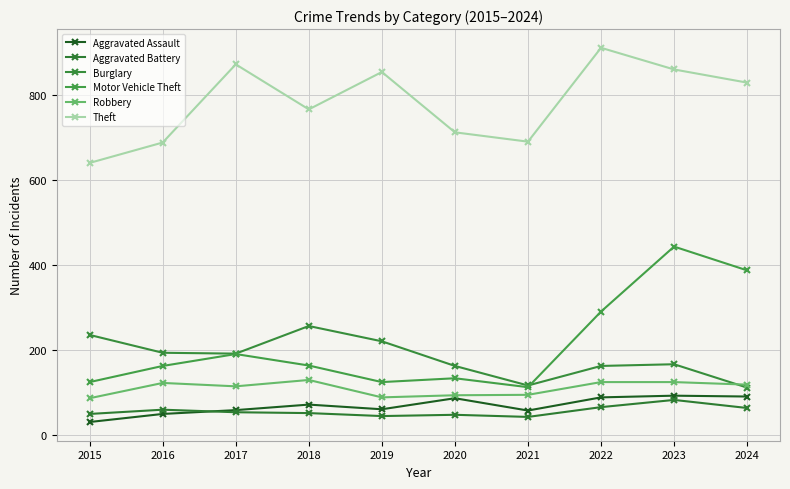

Where is the first local maximum for Theft?

2017